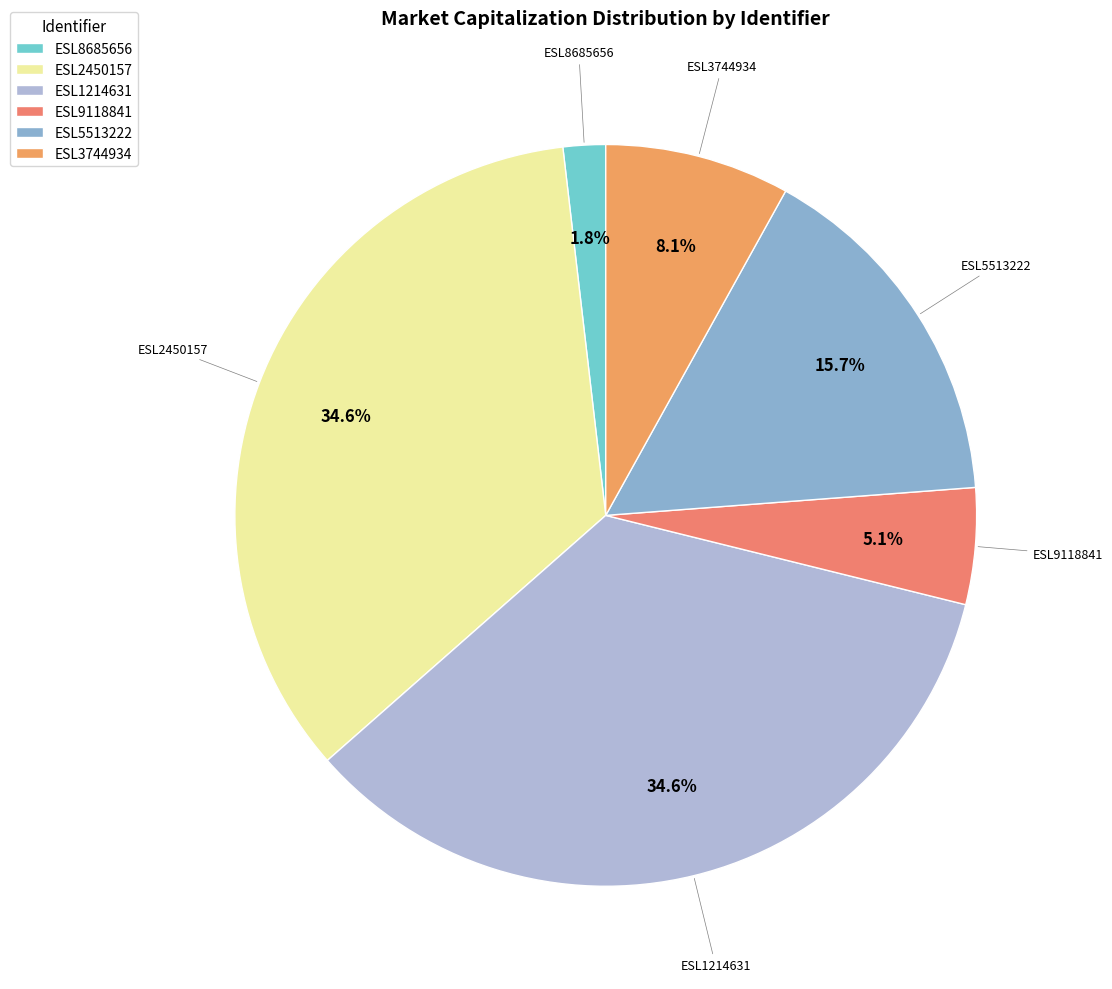

Is there any slice that represents more than half of the pie?

No